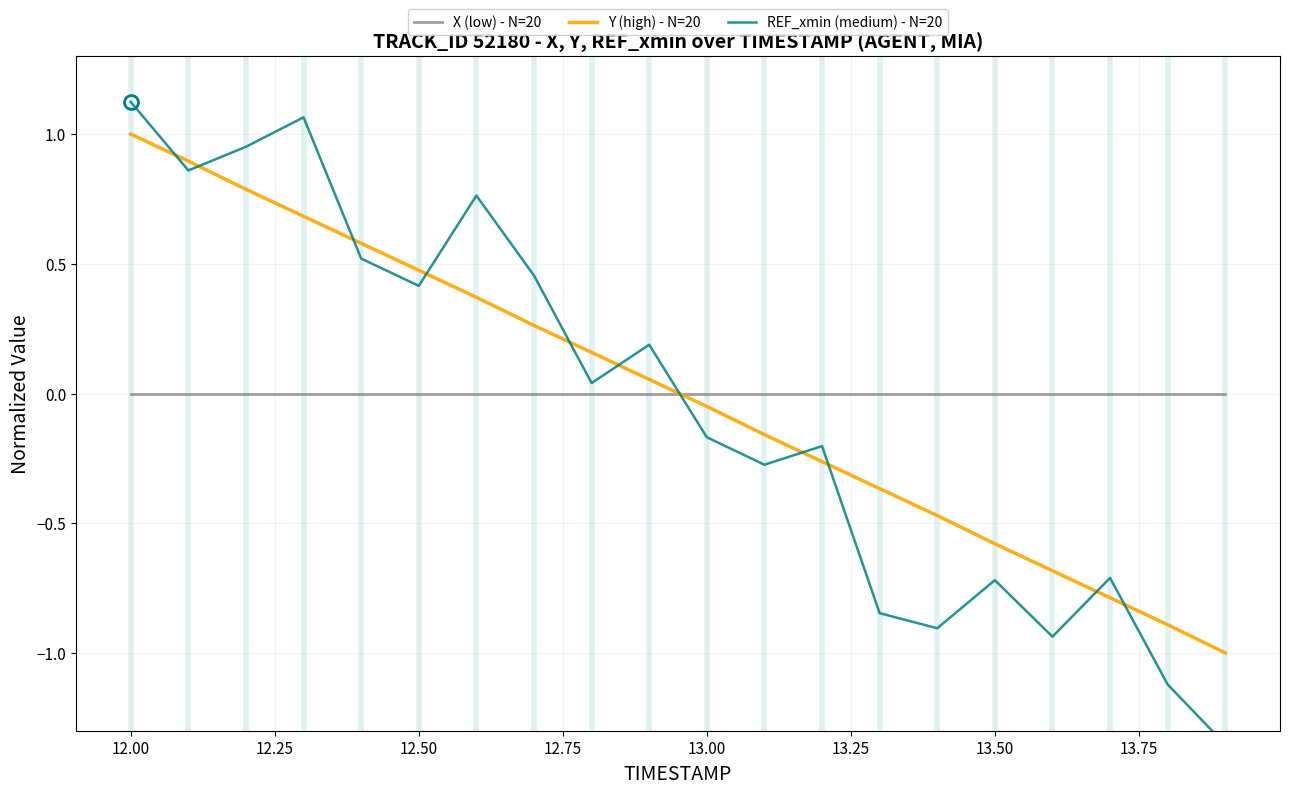

How many values in the REF_xmin (medium) - N=20 series exceed 0?

10